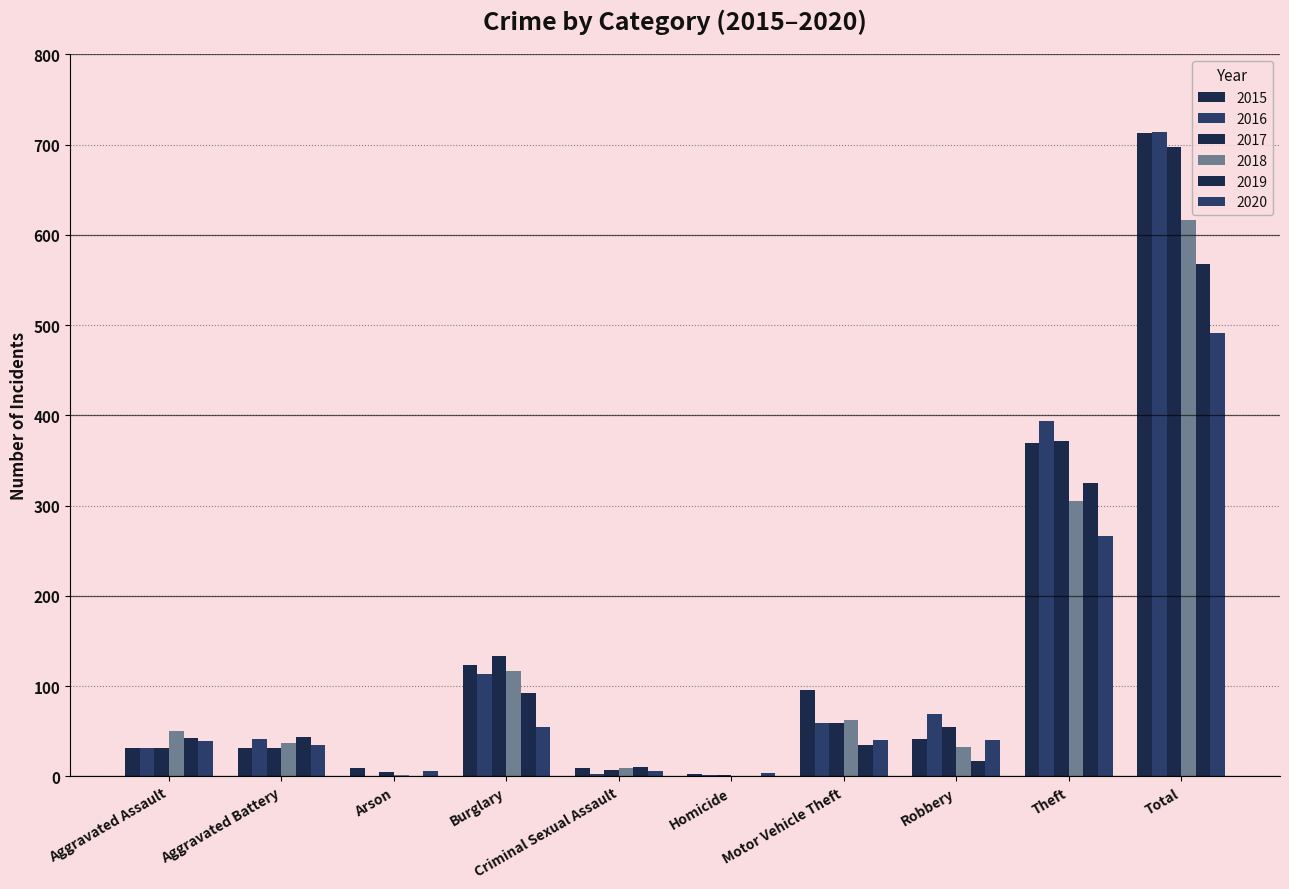

Rank the categories by 2016 value from highest to lowest.

Total, Theft, Burglary, Robbery, Motor Vehicle Theft, Aggravated Battery, Aggravated Assault, Criminal Sexual Assault, Homicide, Arson